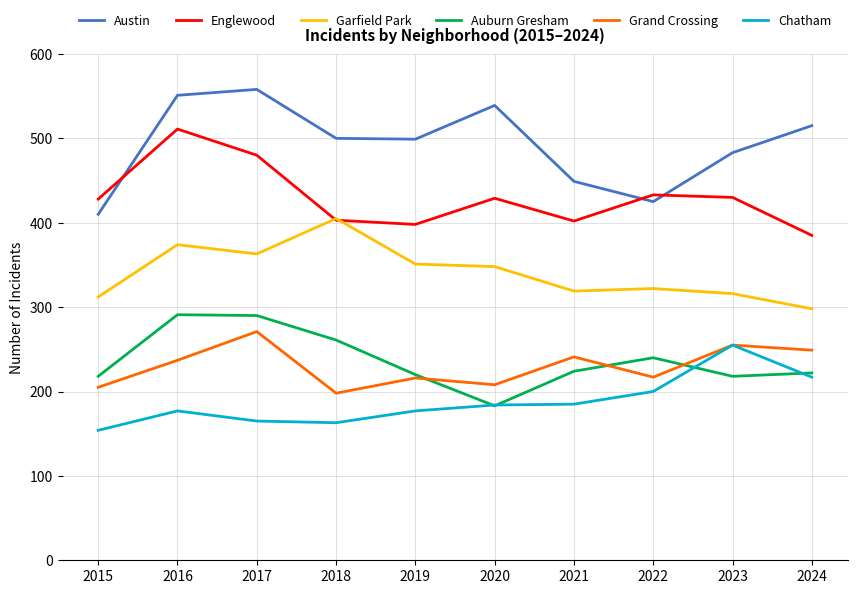

How many values in the Auburn Gresham series are below 224?

5